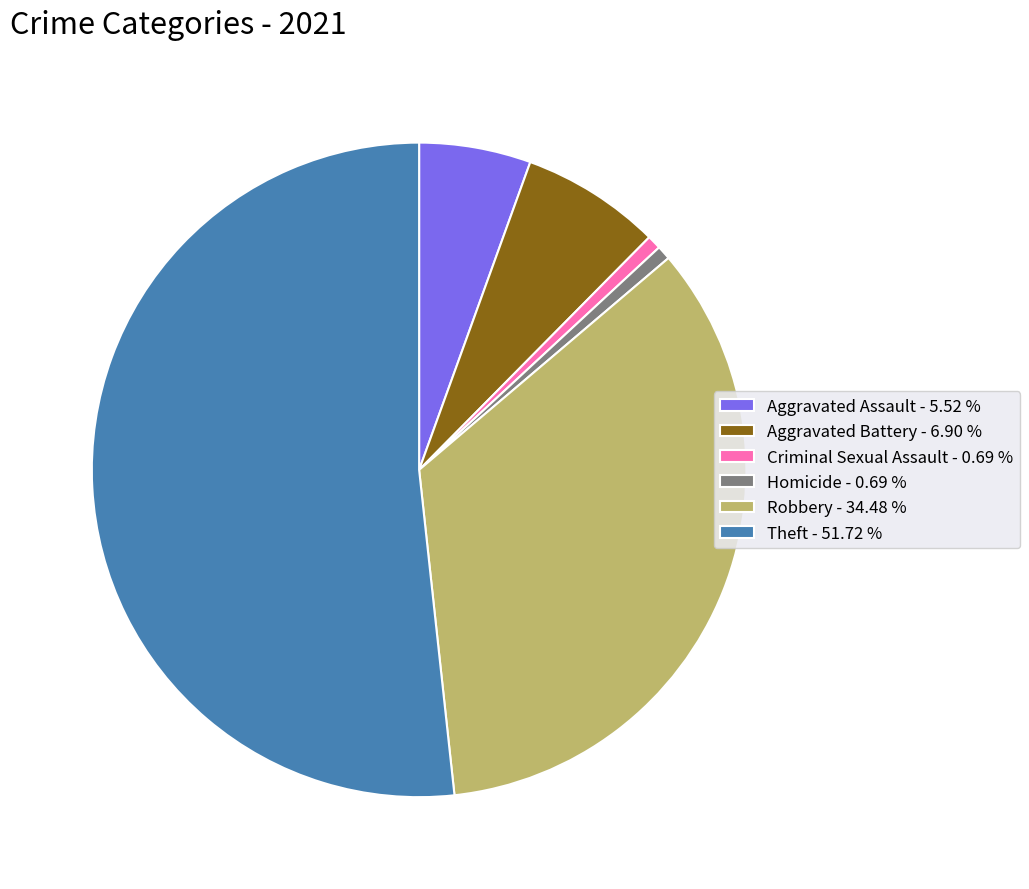

Which slice is the largest?

Theft